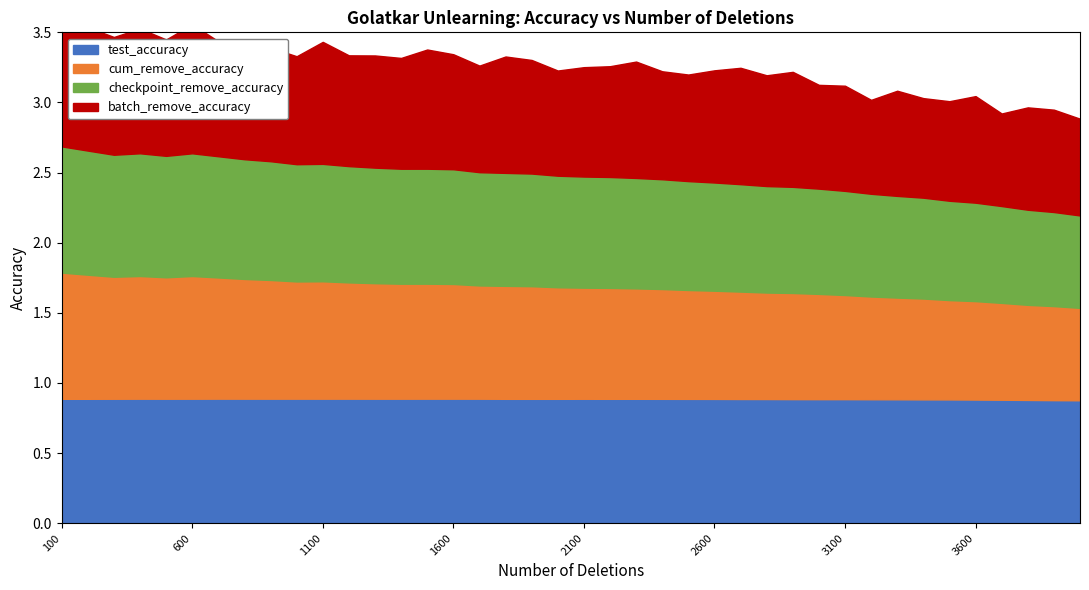

What is the difference between the second highest and minimum values in the batch_remove_accuracy series?

0.2